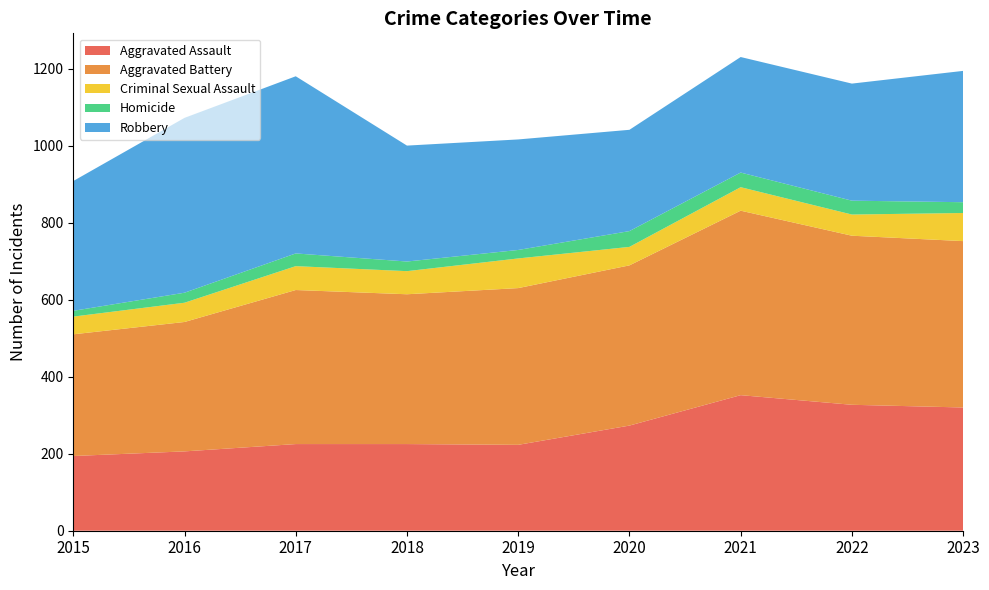

What is the total value across all series at 2023?

1194